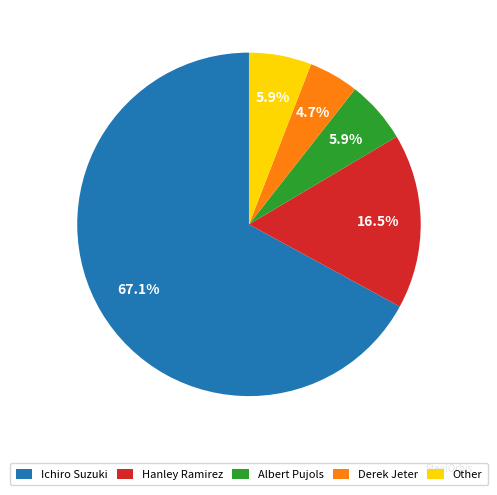

What is the total percentage of Derek Jeter and Hanley Ramirez?

21.2%